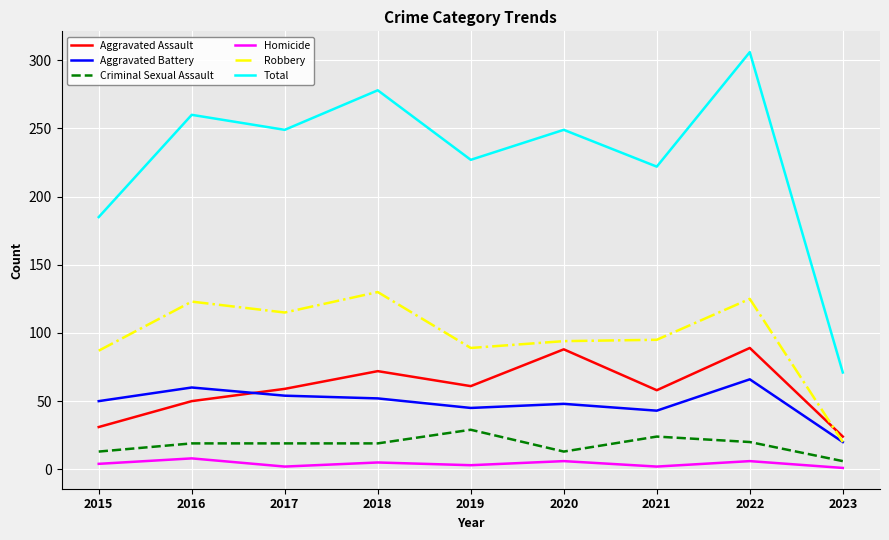

True or false: Total and Robbery intersect in this chart.

False